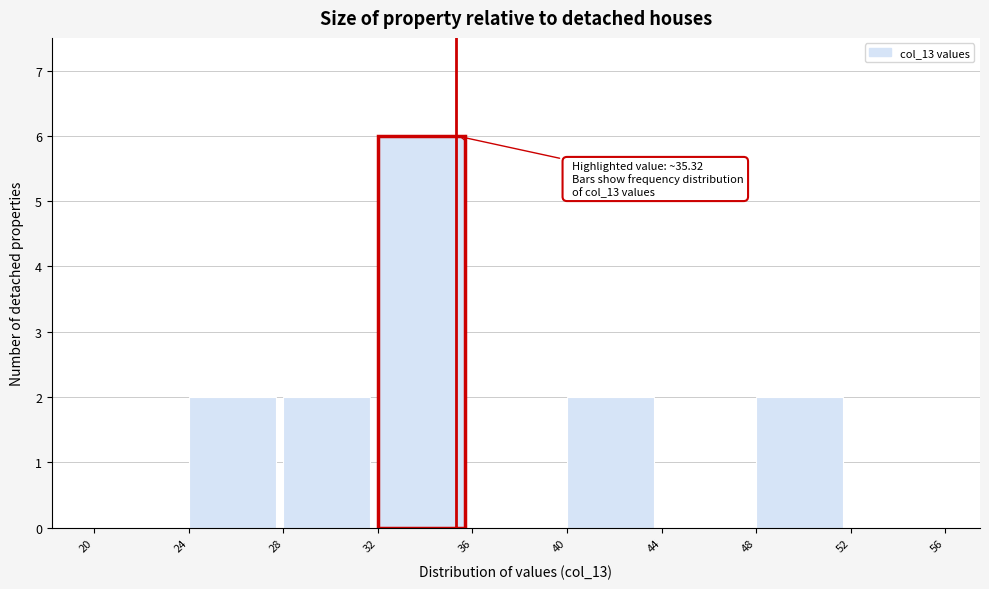

Over which range of the x-axis is the bar tallest?

32 to 36